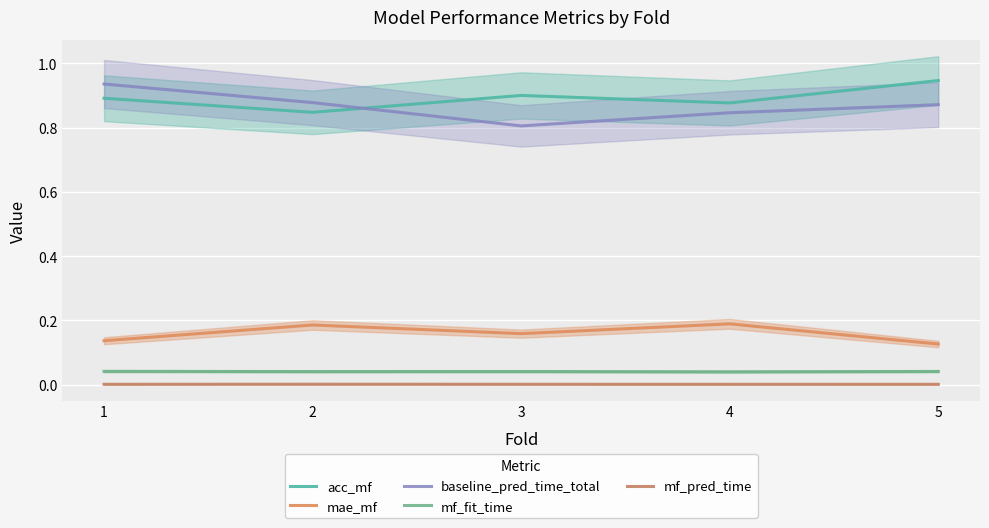

Which series has the largest total across all categories?

acc_mf